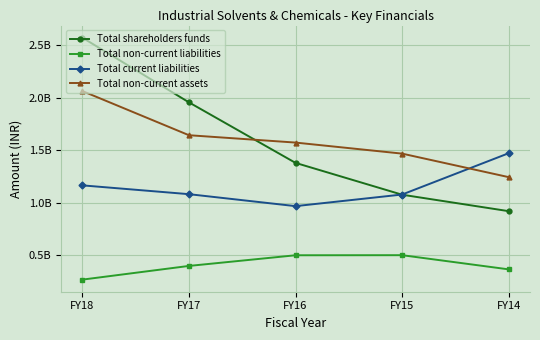

In Total current liabilities, how many points are lower than both neighbors (excluding endpoints)?

1